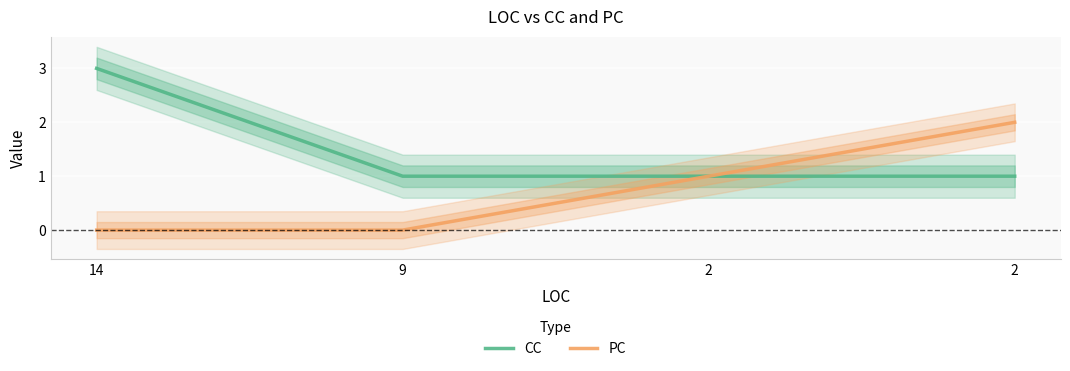

Reading right to left, list all the values displayed in this chart.

CC: 1	1	1	3
PC: 2	1	0	0